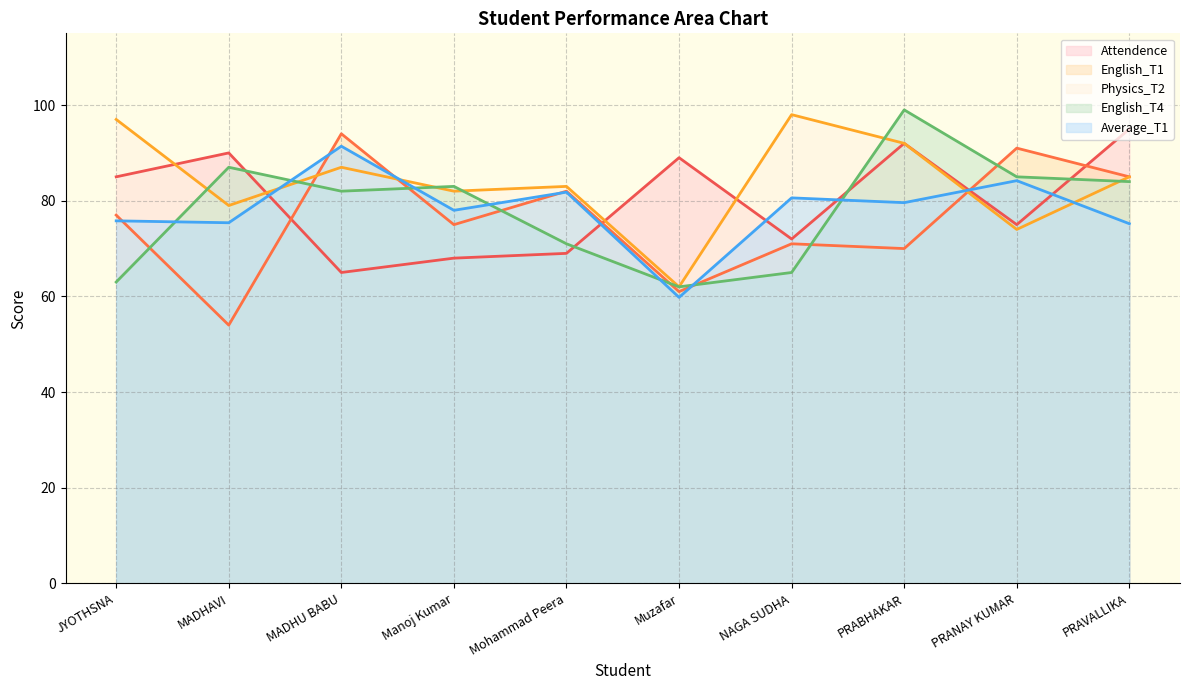

What is the minimum value for English_T1?

54.0